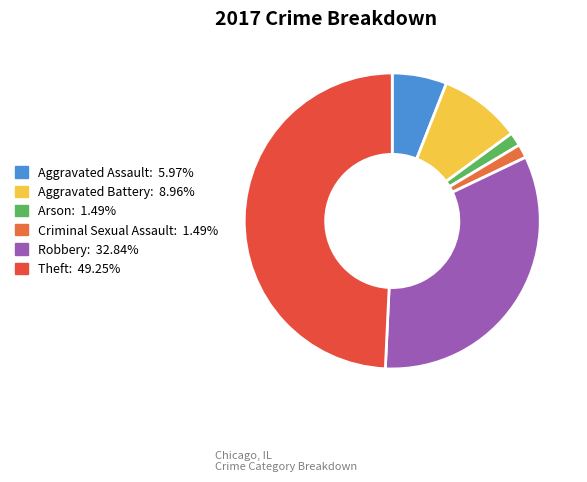

Rank the categories by value from lowest to highest.

Arson, Criminal Sexual Assault, Aggravated Assault, Aggravated Battery, Robbery, Theft